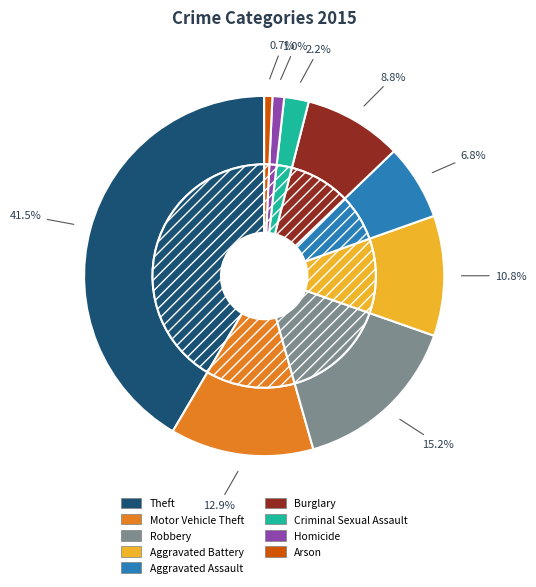

The Criminal Sexual Assault slice represents 8% of the pie. True or false?

False